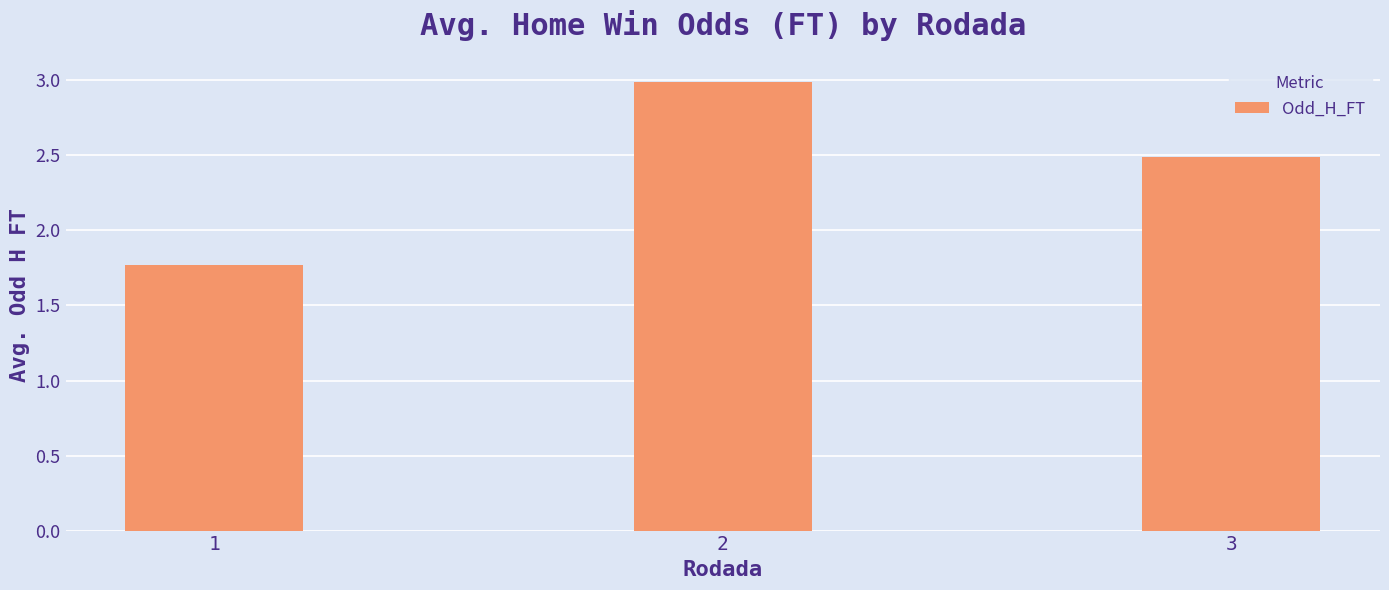

What is the value of the 1st bar from the left?

1.8